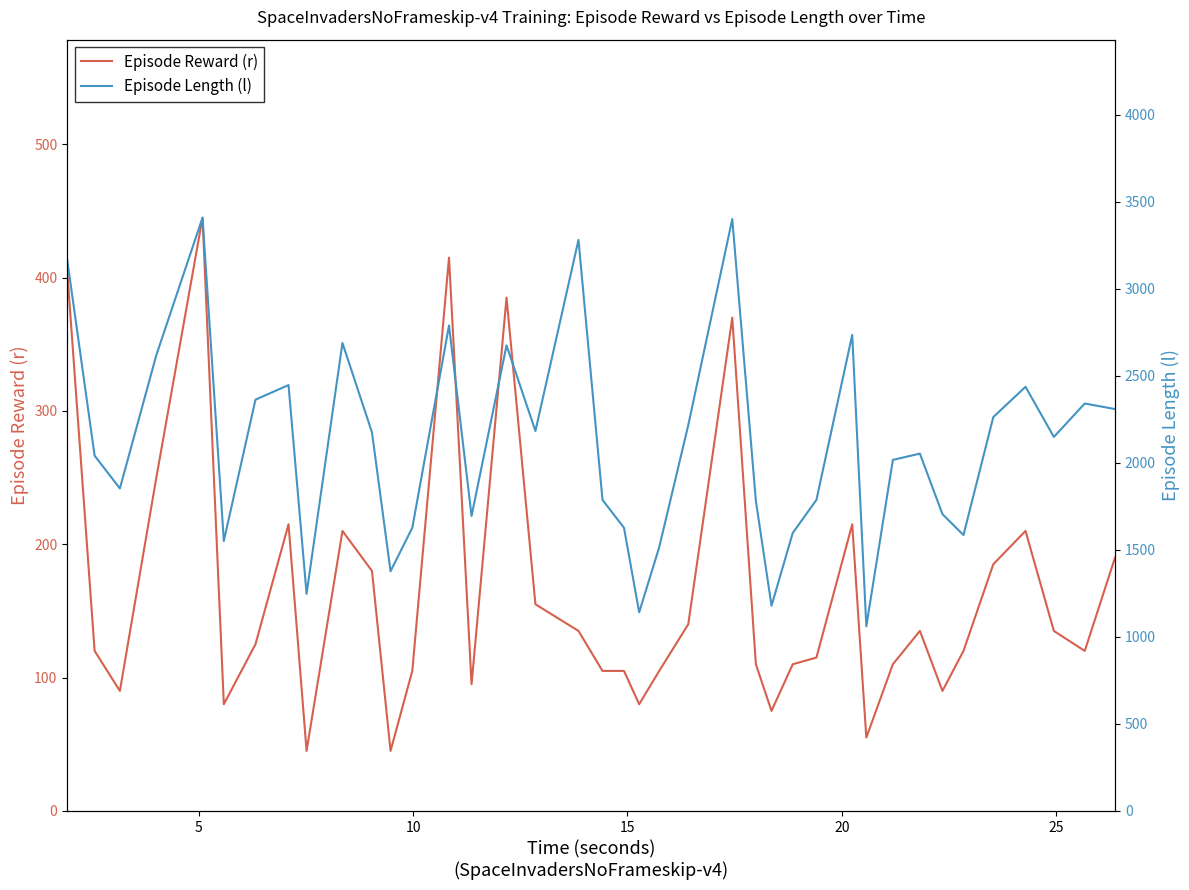

What is the lowest value of the Episode Reward (r) series?

45